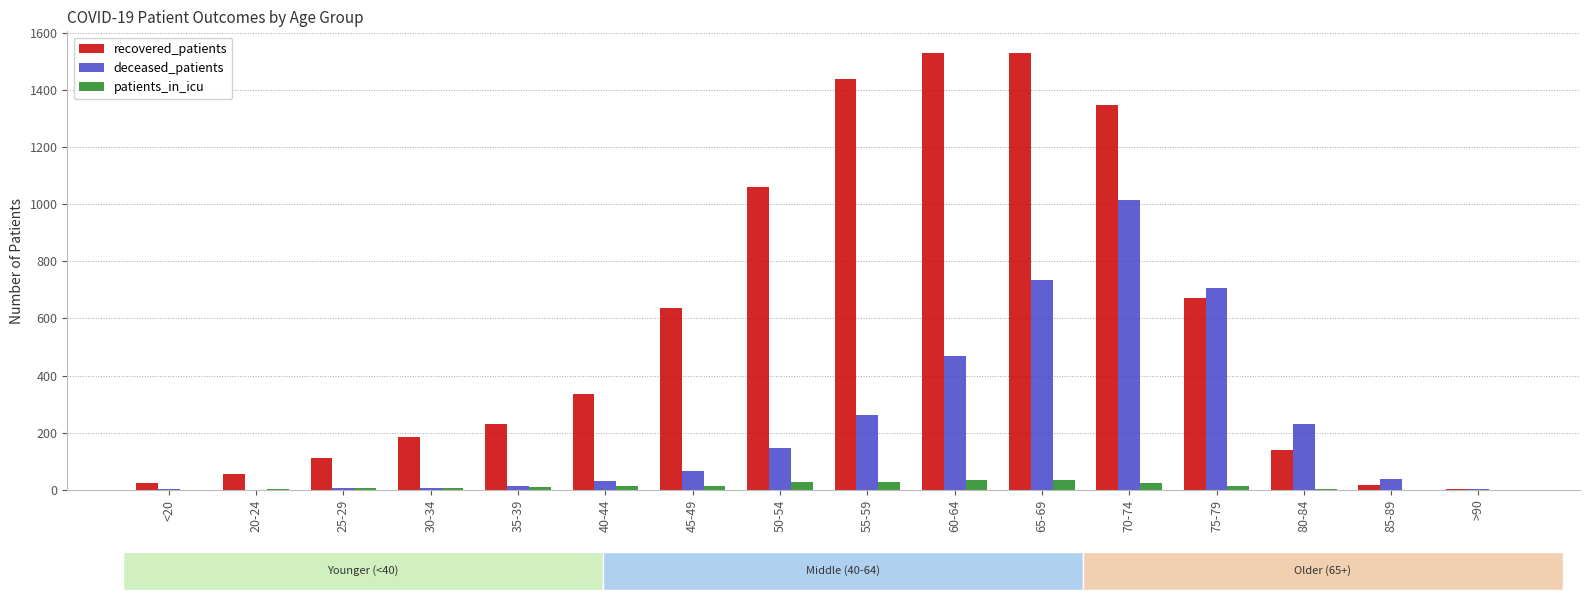

True or false: deceased_patients has a value of 1386 at 70-74.

False